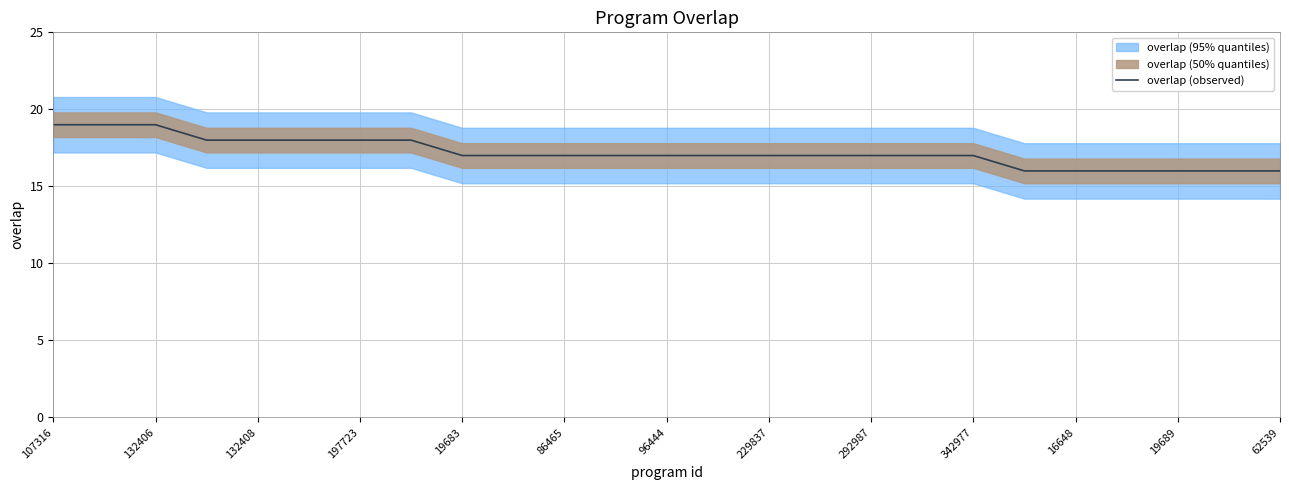

The value of overlap (observed) at 132406 is 27. True or false?

False